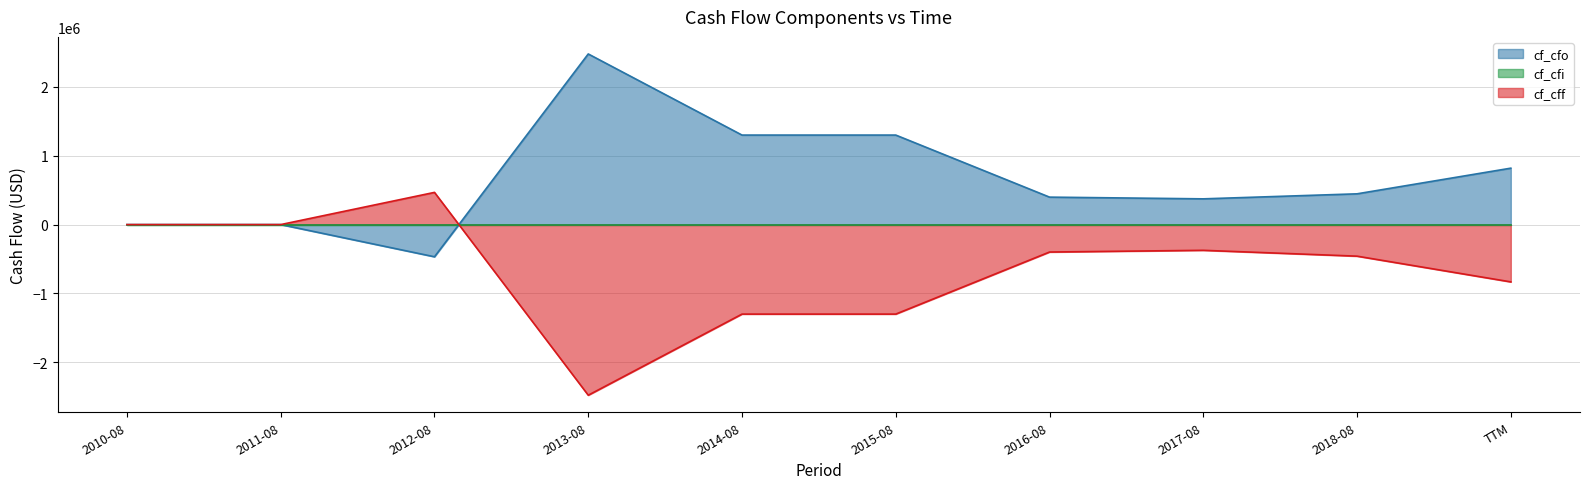

What is the label of the 10th point from the left?

TTM